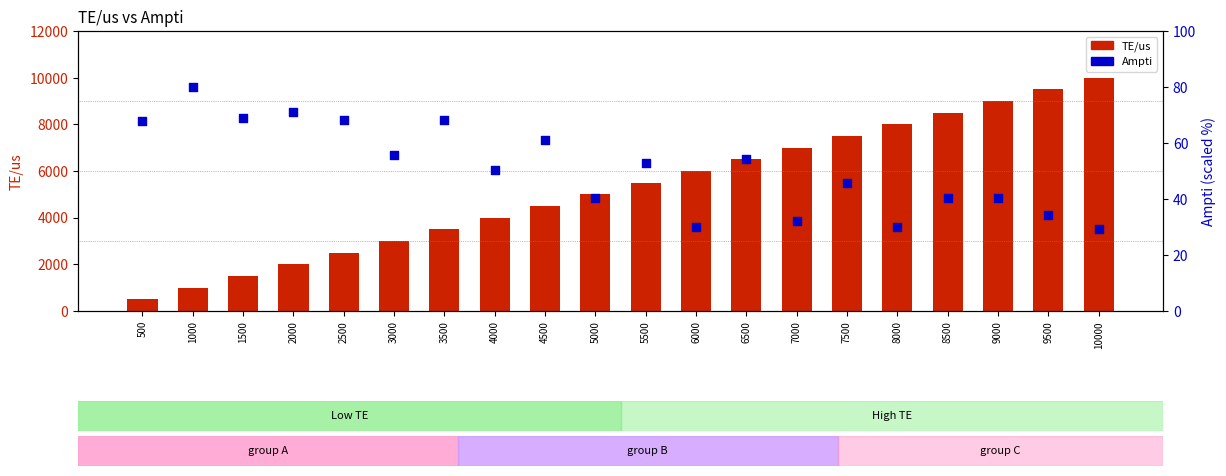

What are all the series names shown in the legend?

TE/us, Ampti